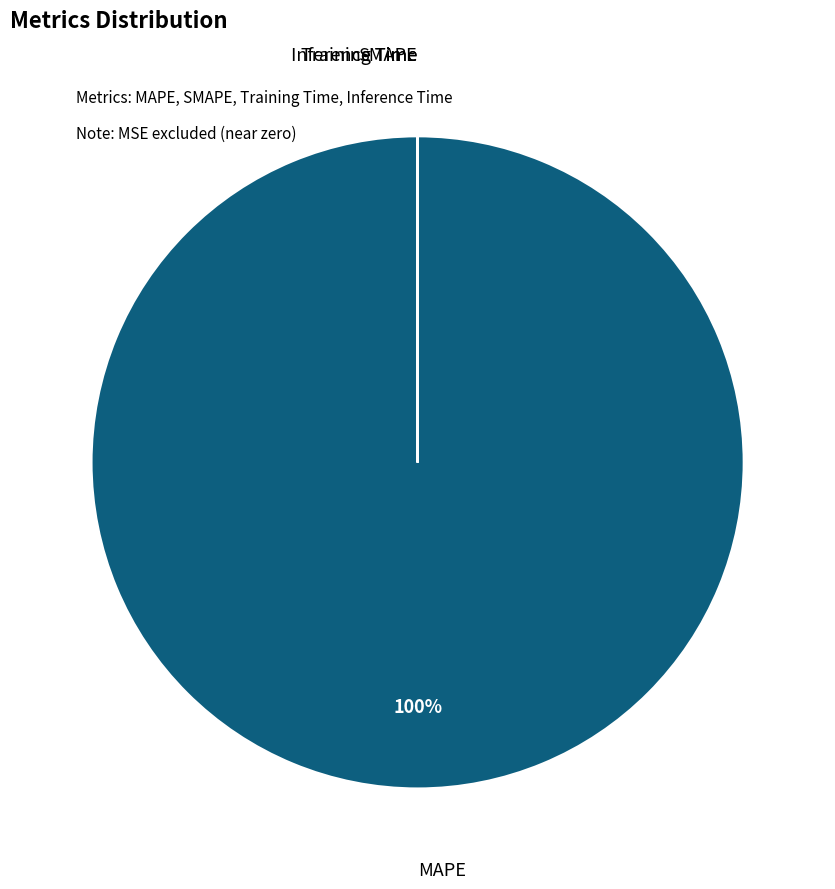

To the nearest percent, what is the average slice percentage?

25%